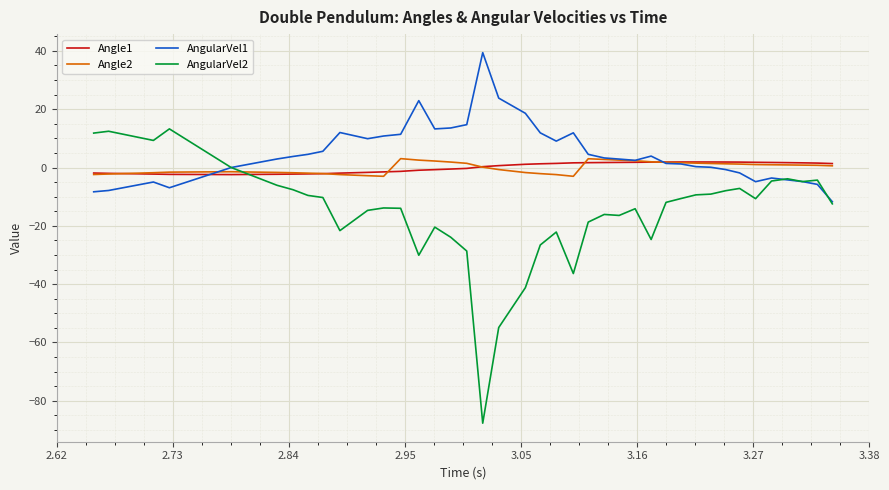

What is the maximum value shown in the chart?

39.4